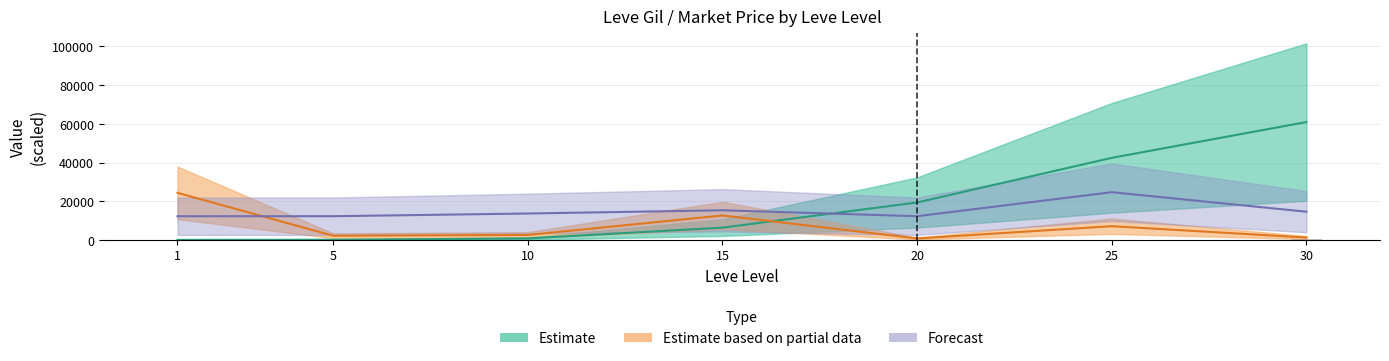

At which category is the sum across all series the highest?

30